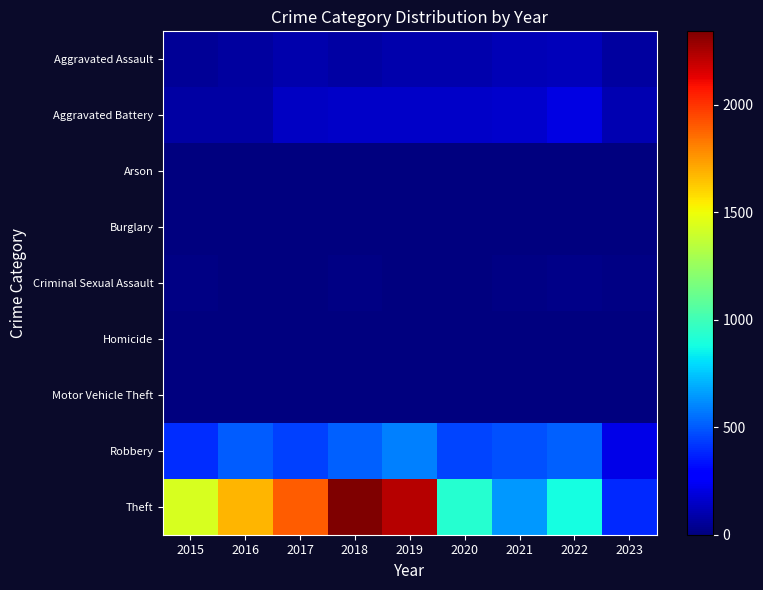

How many data points does each series have?

9